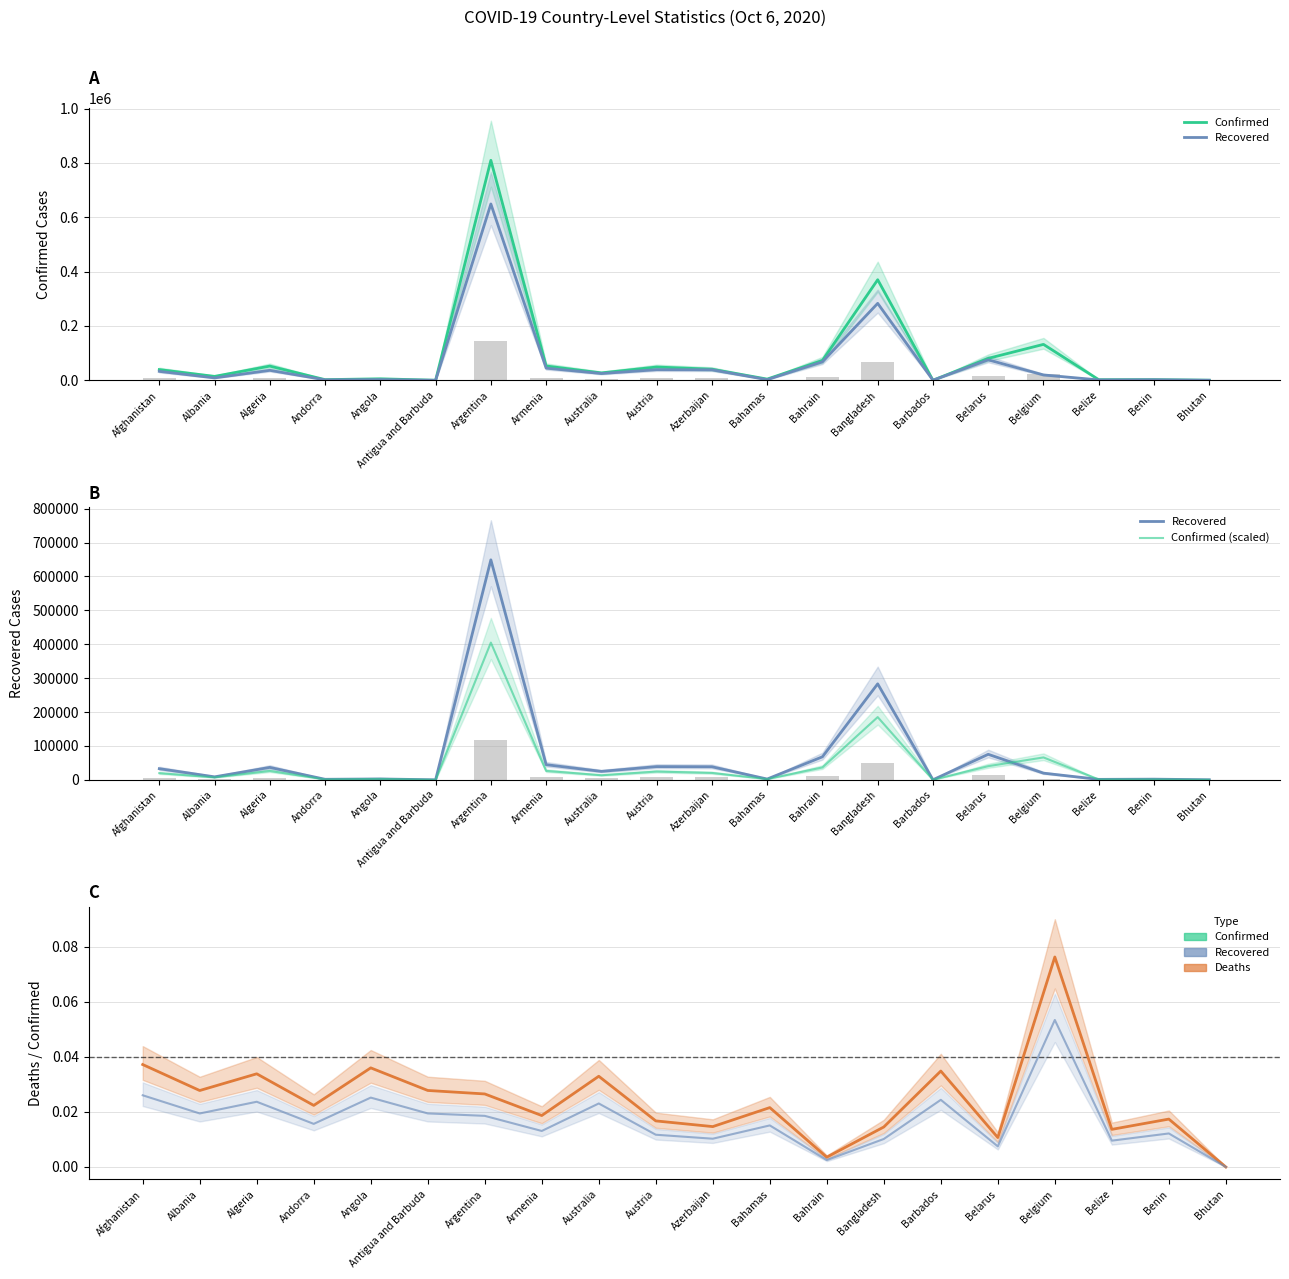

What is the spread (max minus min) of values at Barbados?

200.0